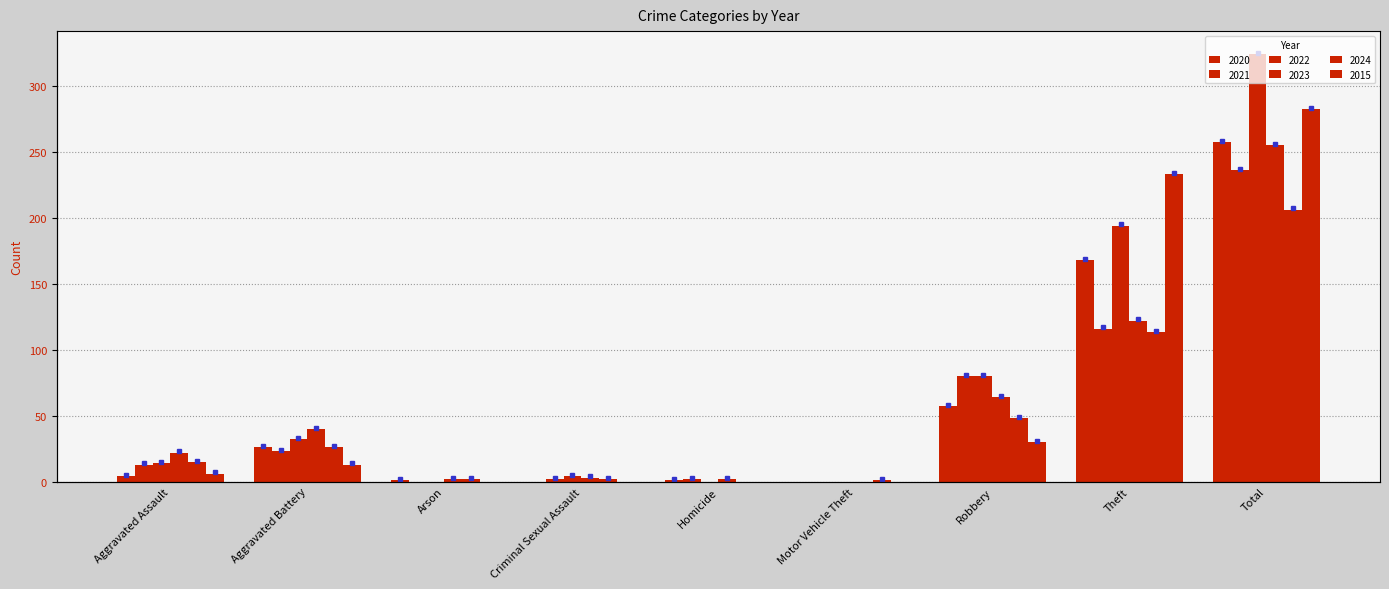

Which series changed the most between Arson and Motor Vehicle Theft?

2023